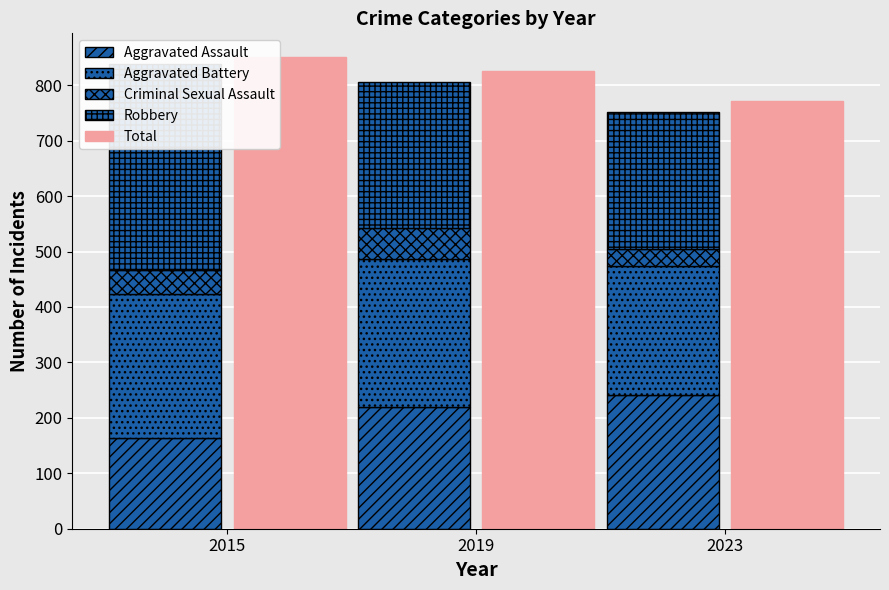

Which category has the lowest value in the Aggravated Assault series?

2015